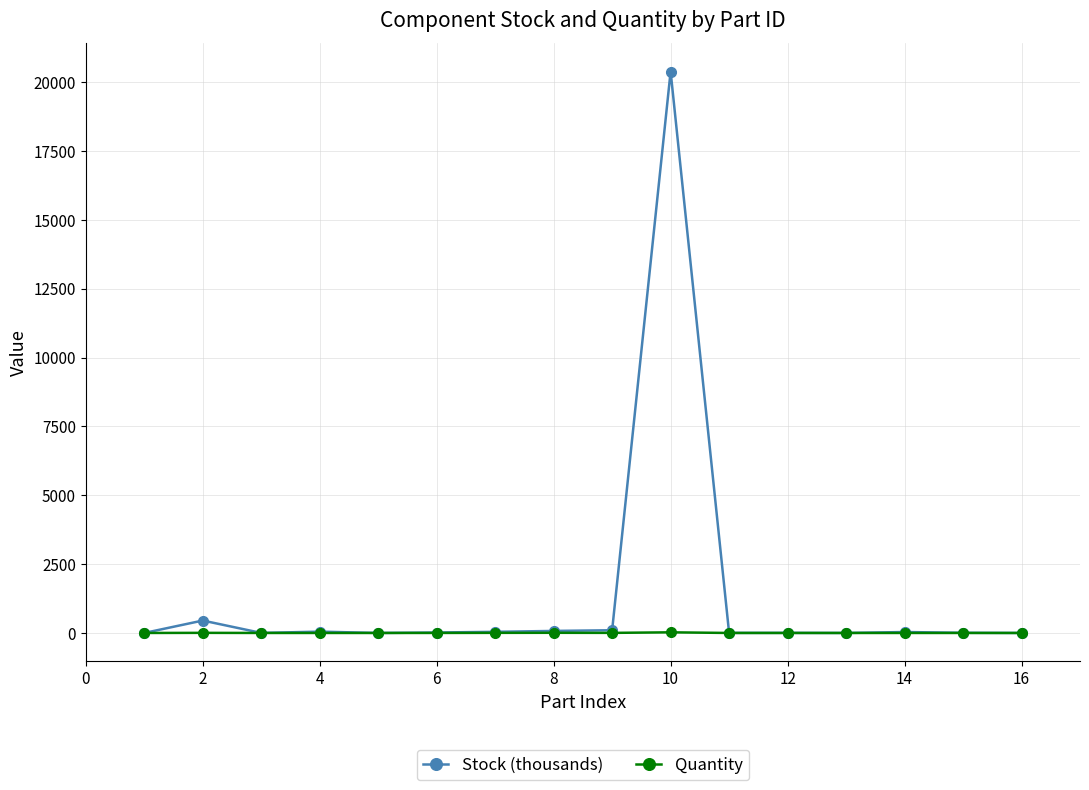

How many lines are shown in the chart?

2